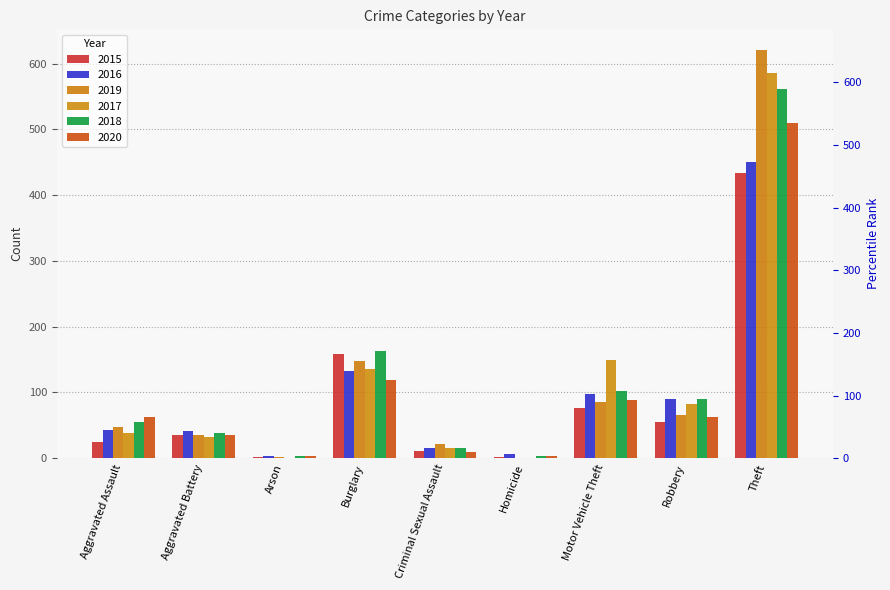

List the series in order of their peak value, highest first.

2019, 2017, 2018, 2020, 2016, 2015